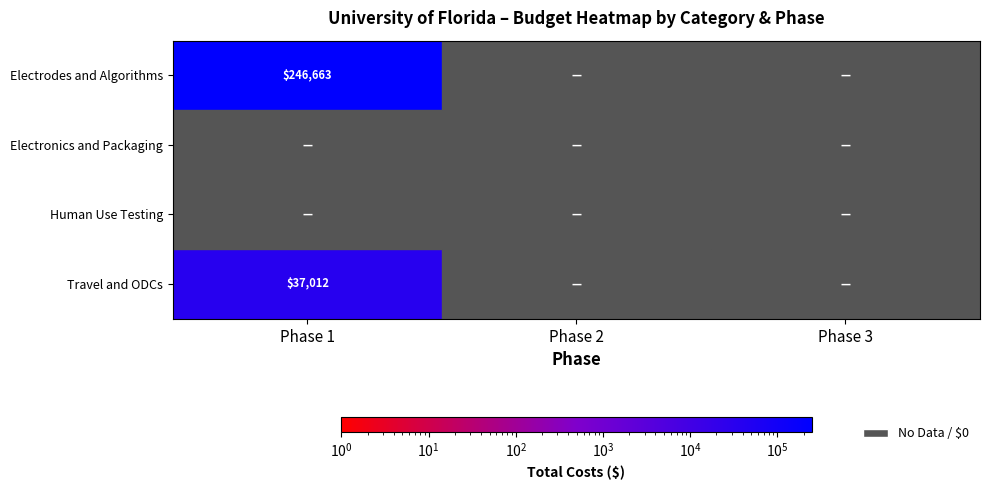

How many distinct data groups are displayed?

4